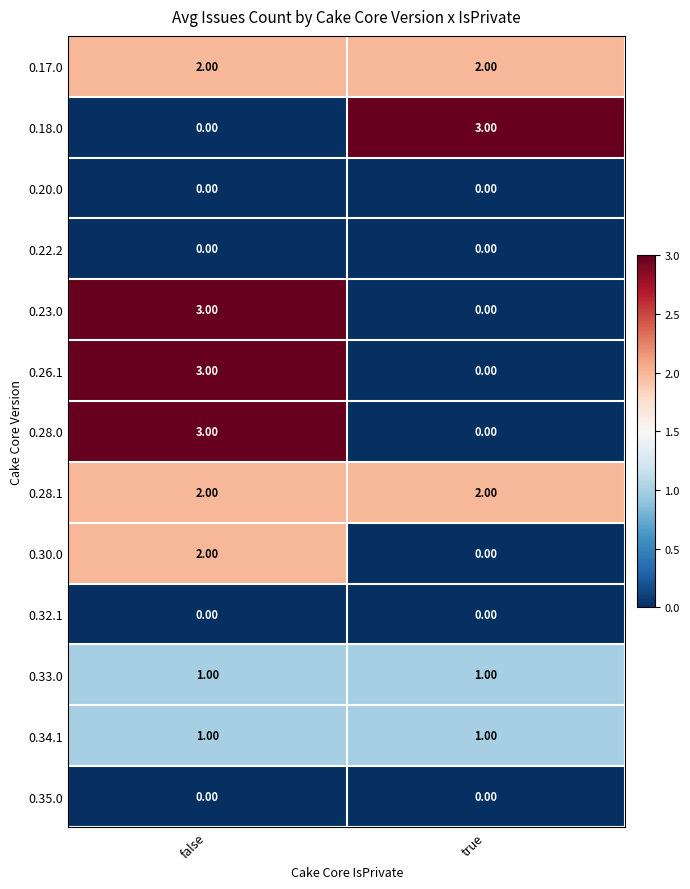

What is the difference between the highest and lowest values at false?

3